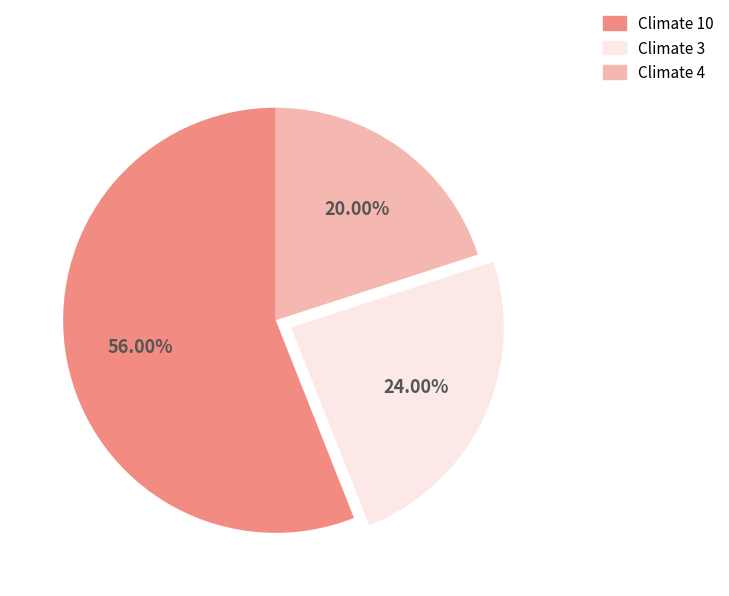

What is the largest slice in the pie chart?

Climate 10